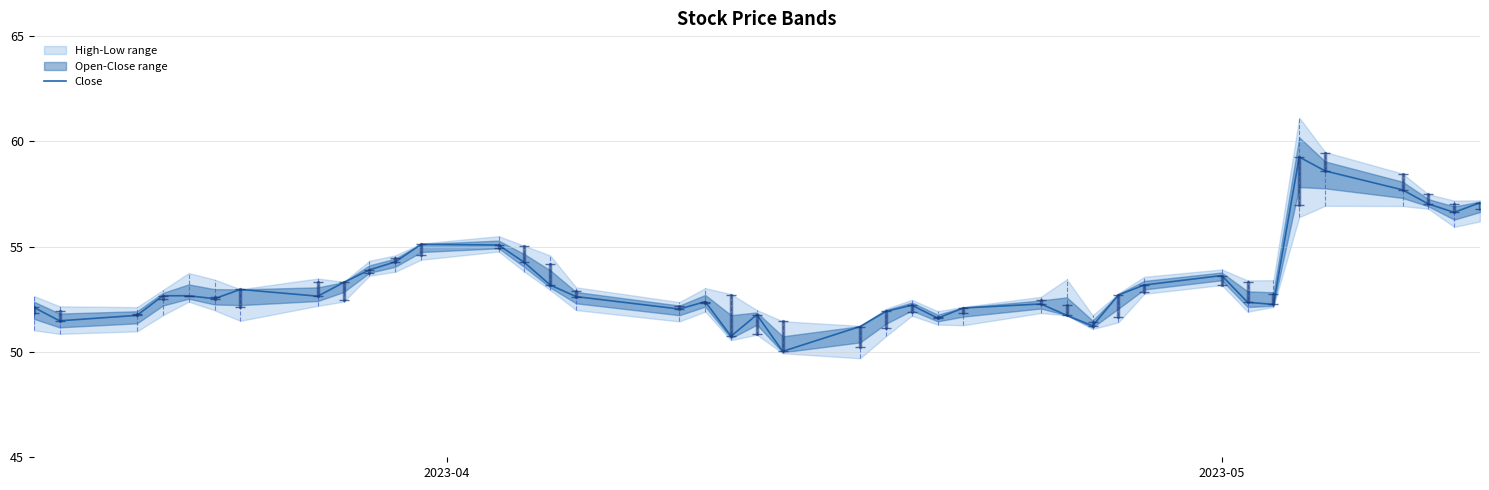

What is the lowest value of the Close series?

50.0